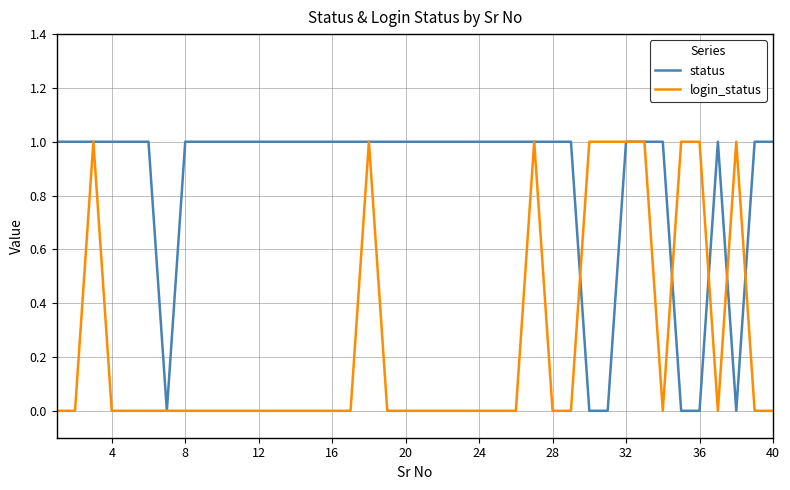

Which series has the largest total across all categories?

status